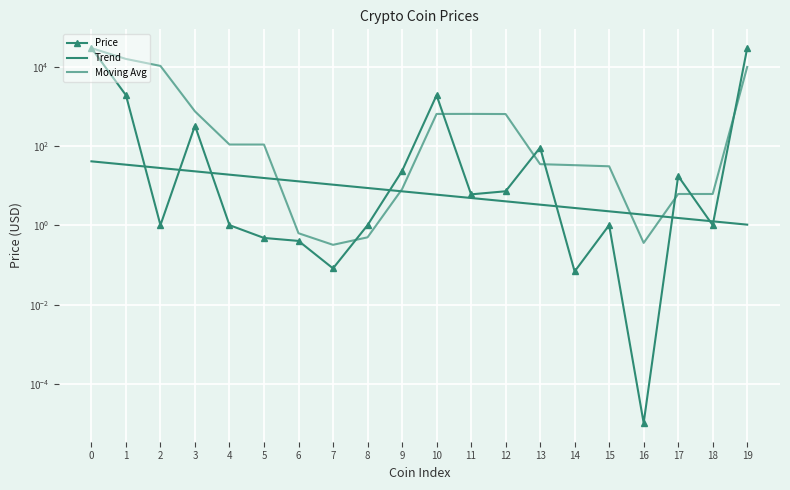

What is the greatest value displayed?

29518.8